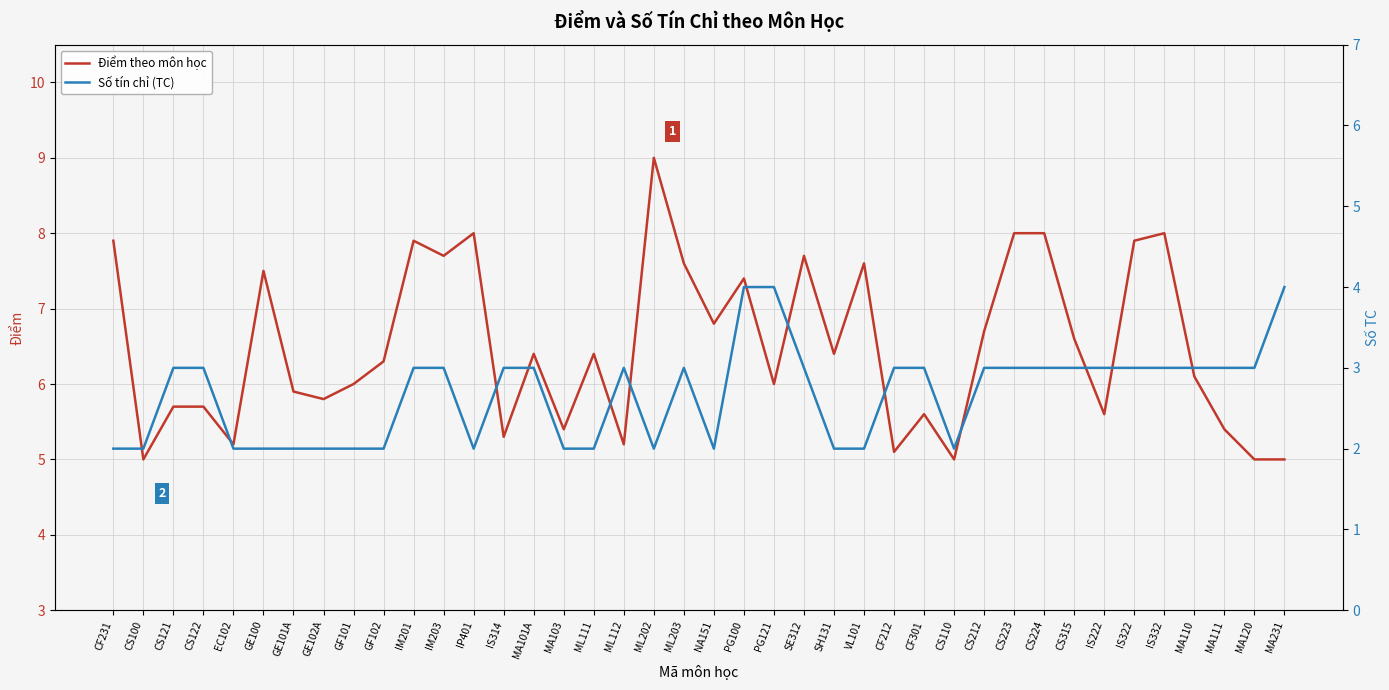

What are all the series names shown in the legend?

Điểm theo môn học, Số tín chỉ (TC)